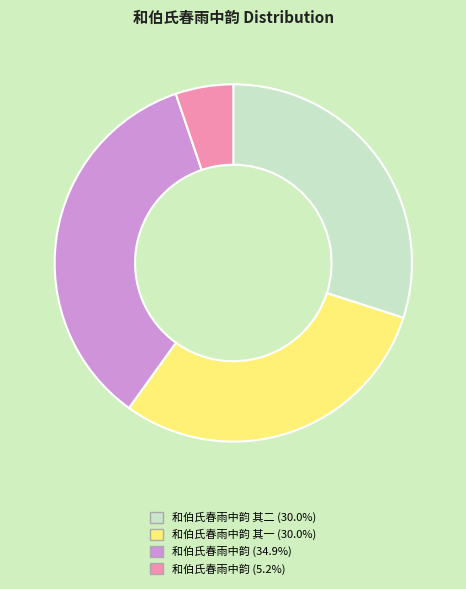

Does 和伯氏春雨中韵 (5.2%) represent more than half of the total?

No